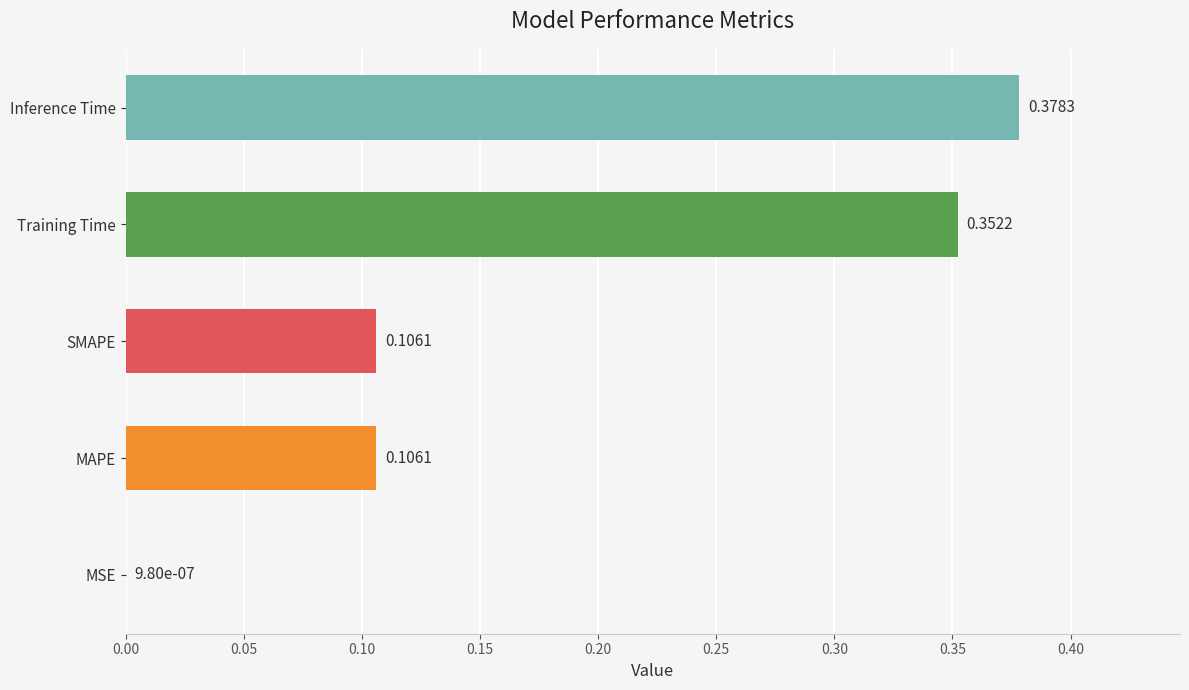

At which category does the chart reach its peak across all series?

Inference Time